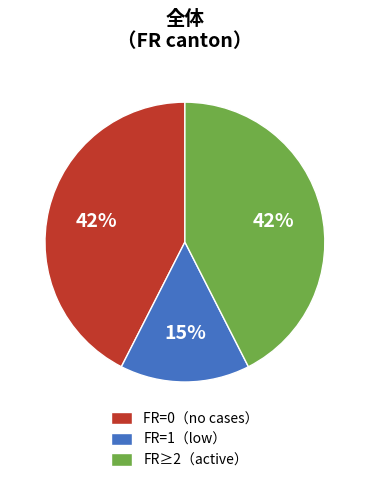

Does FR=0（no cases） account for over 50% of the chart?

No